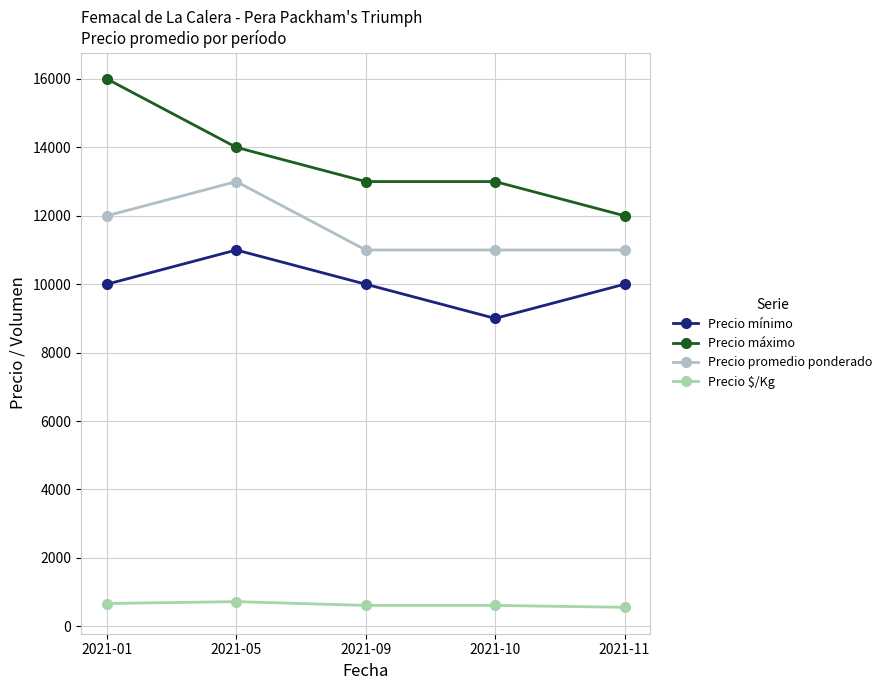

Is this an area chart (filled region under the line)?

No